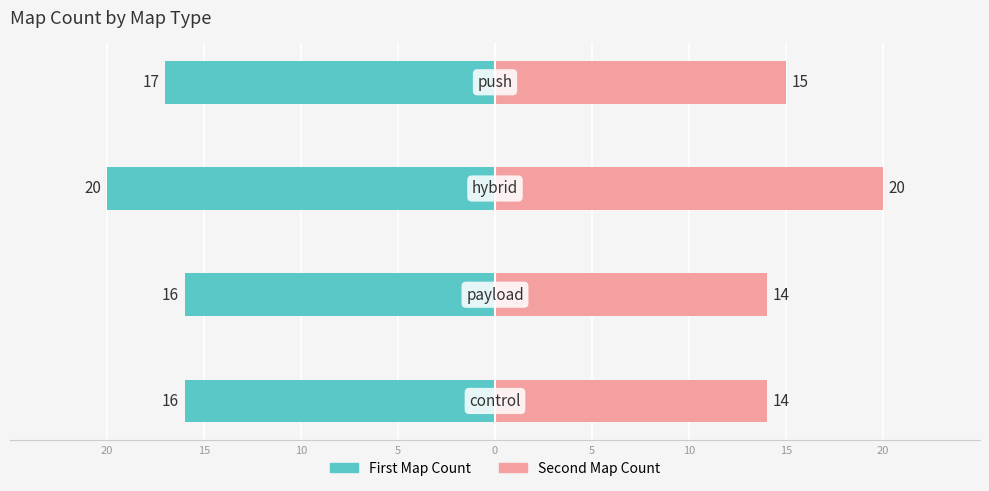

The First Map Count series shows -8 at 5. True or false?

False